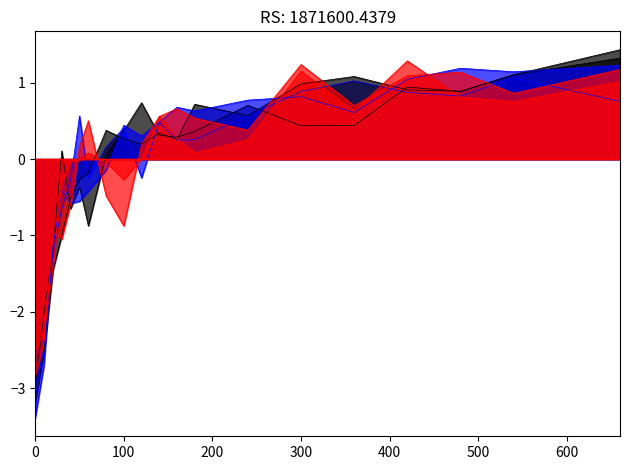

How many data points does each series have?

20